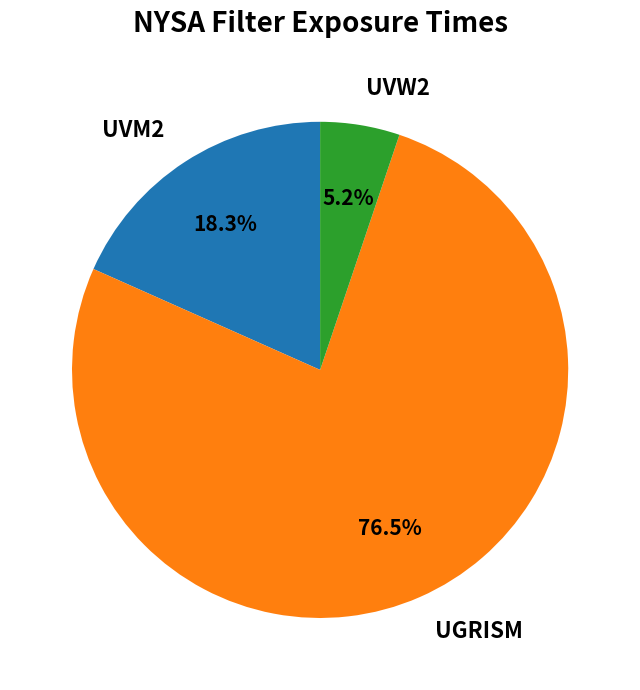

What is the largest slice in the pie chart?

UGRISM